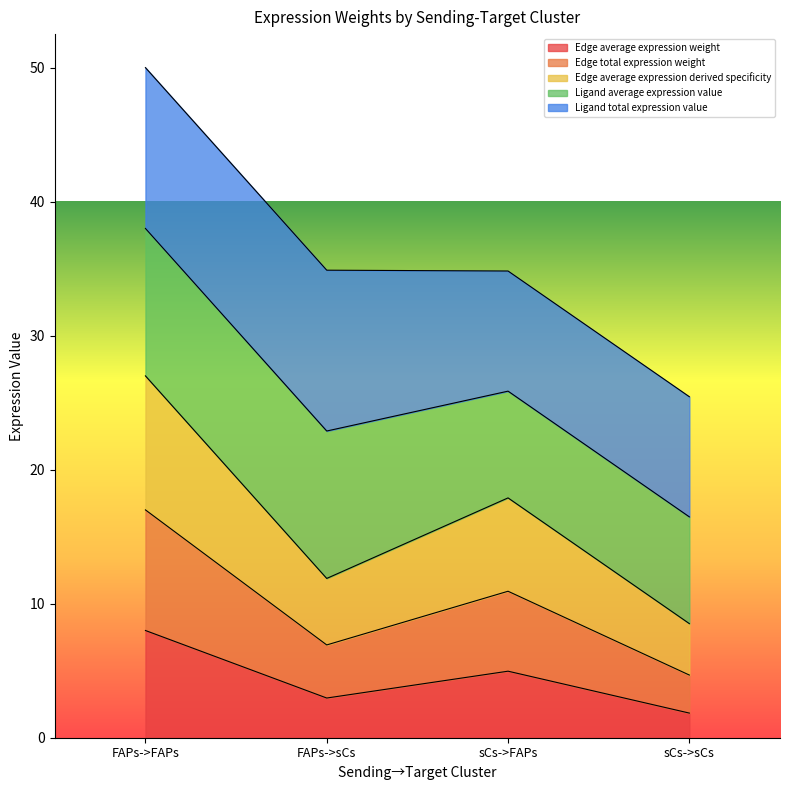

Between sCs->FAPs and sCs->sCs, which series saw the biggest shift?

Edge average expression derived specificity